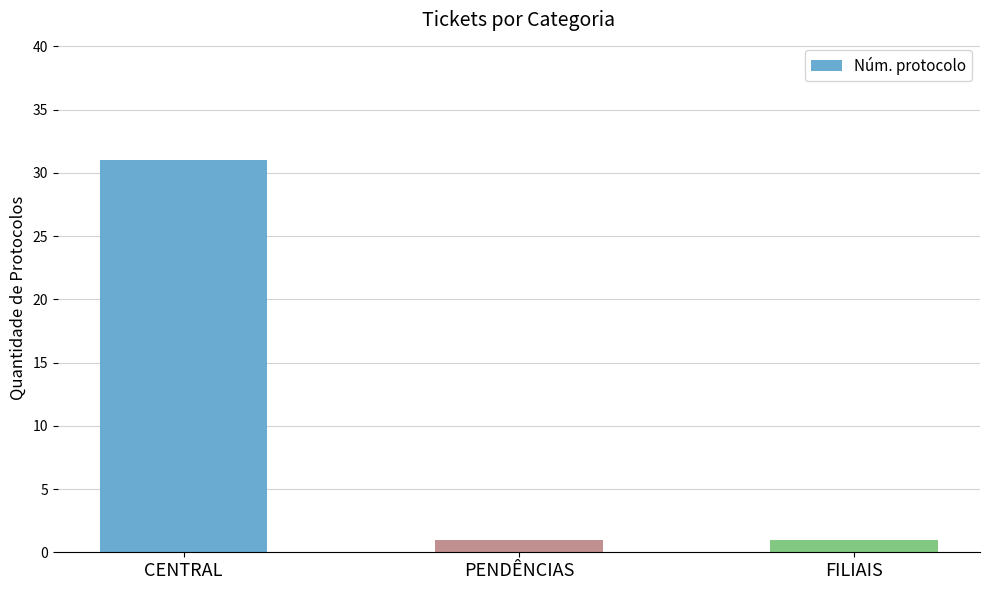

What is the change in value from CENTRAL to PENDÊNCIAS?

-30